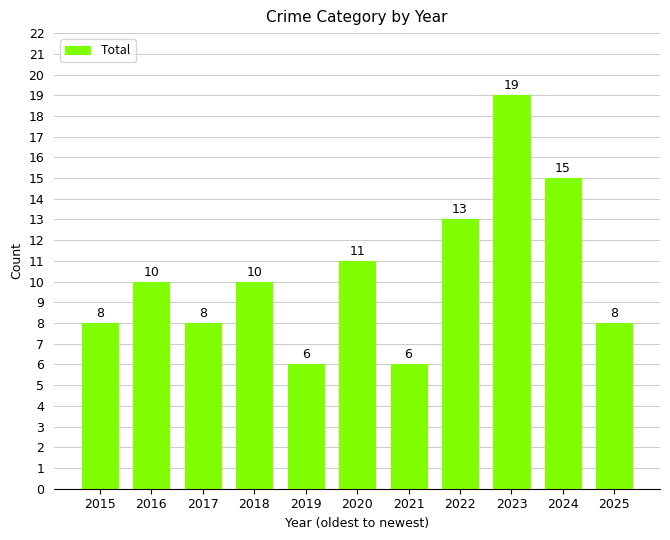

Are the bars horizontal?

No